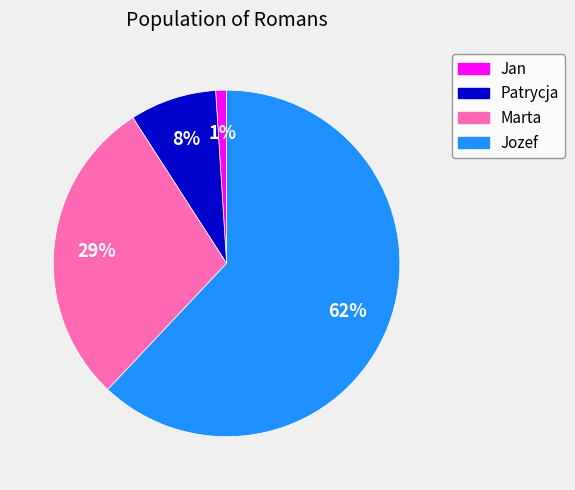

Which has a higher value, Patrycja or Marta?

Marta